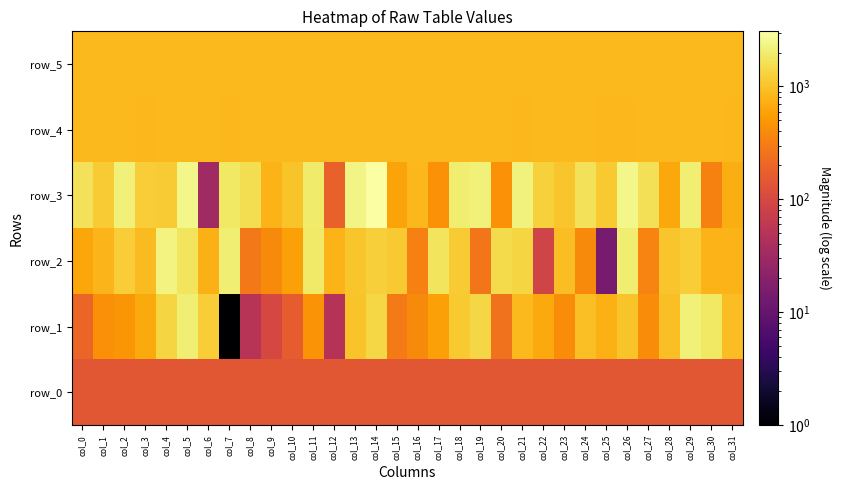

Which series changed the most between col_7 and col_23?

row_2